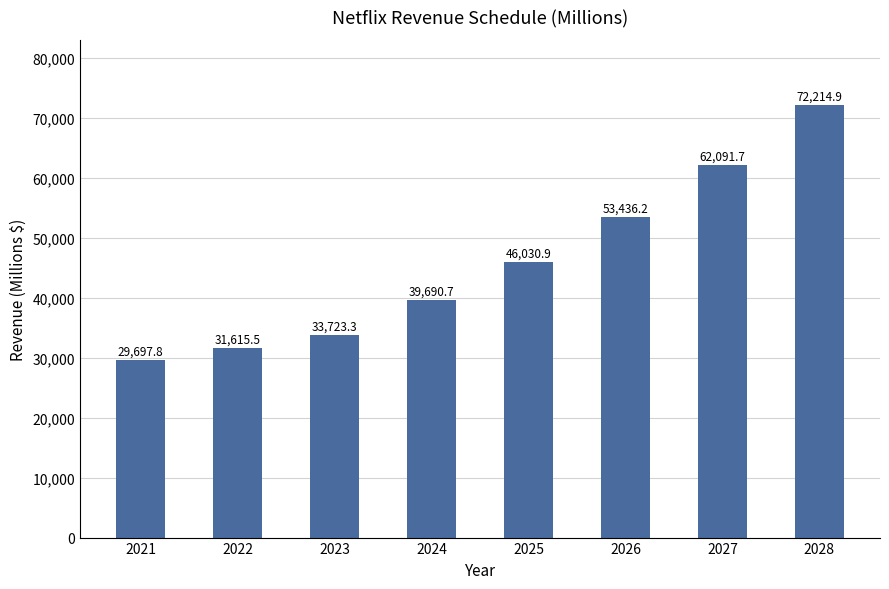

The value at 2026 is 91115.1. True or false?

False